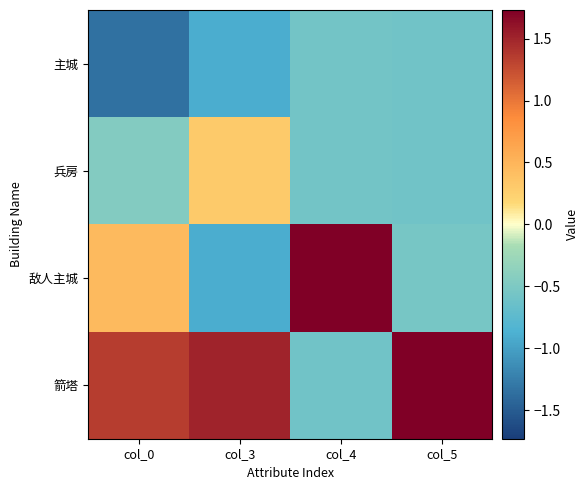

At which category is the sum across all series the highest?

col_0